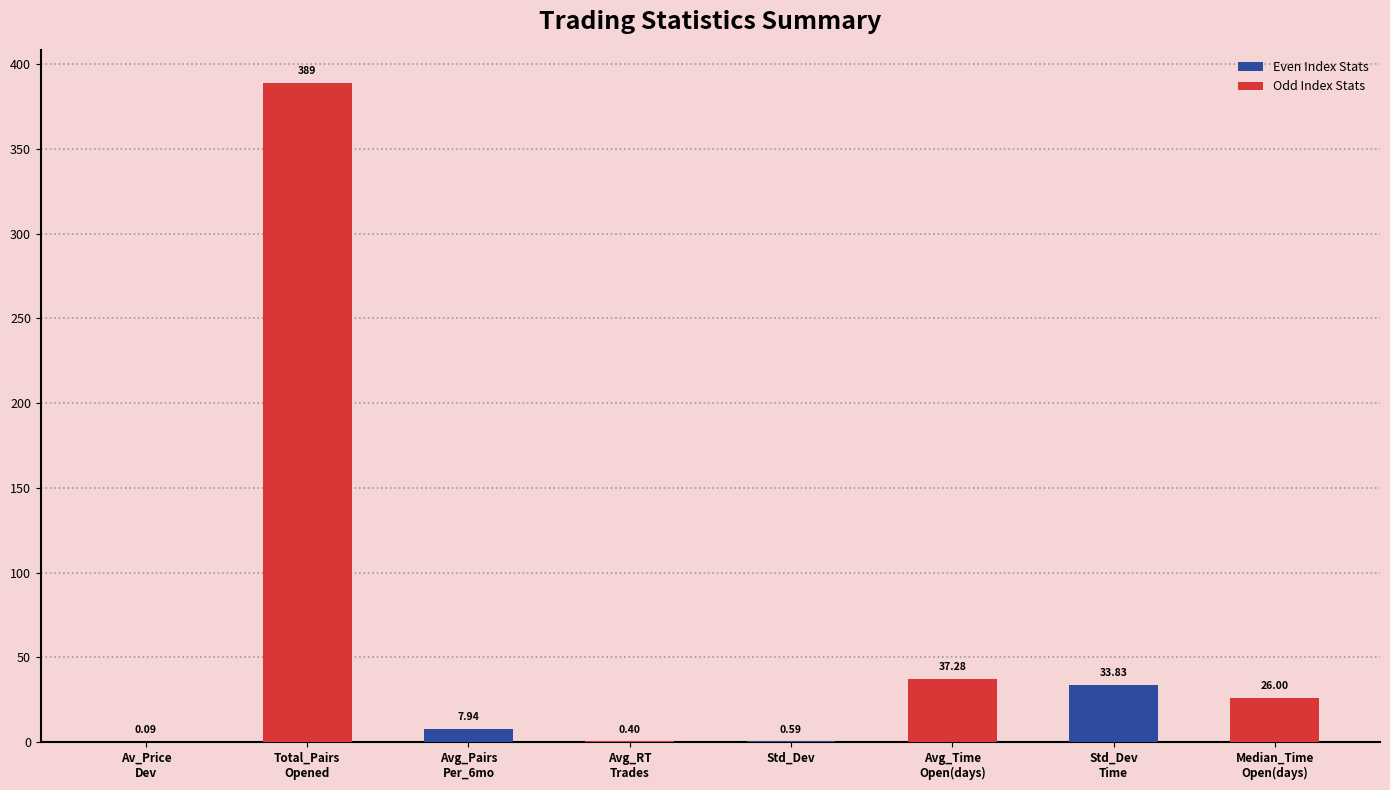

What is the sum of all values?

495.1